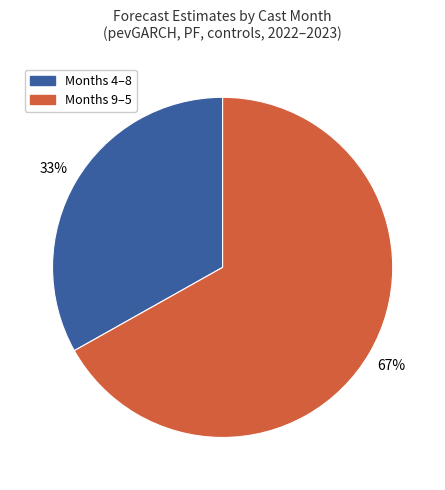

Is there any slice that represents more than half of the pie?

Yes